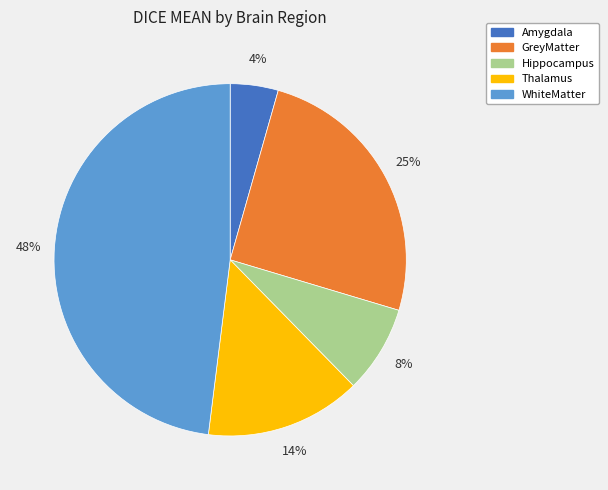

Which has a higher value, WhiteMatter or Hippocampus?

WhiteMatter